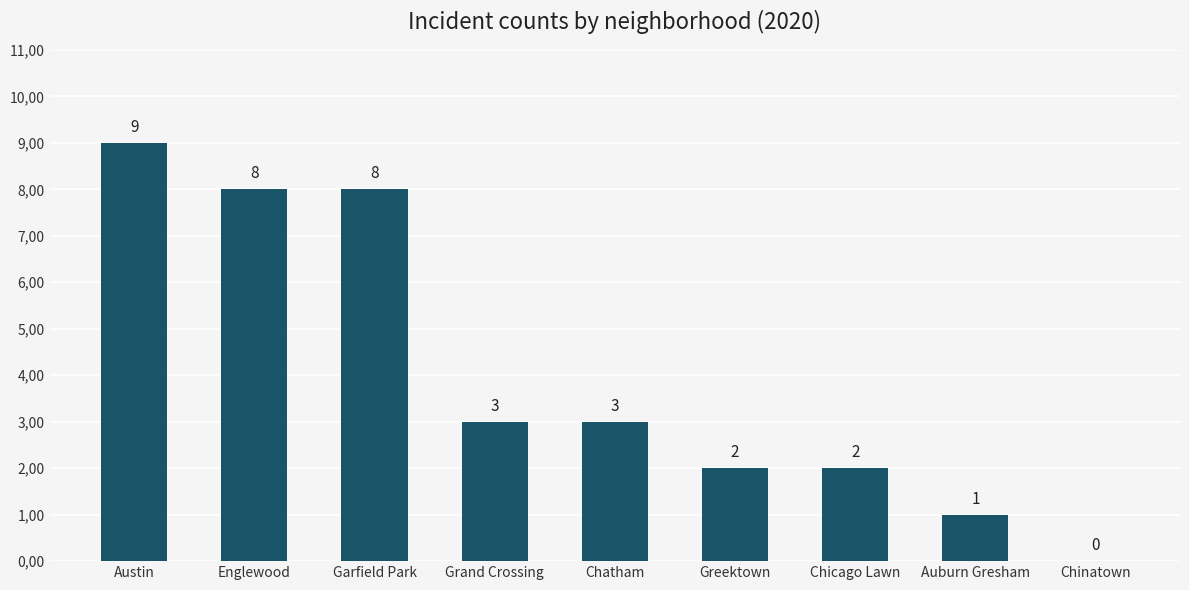

What is the difference between the maximum and minimum values?

9